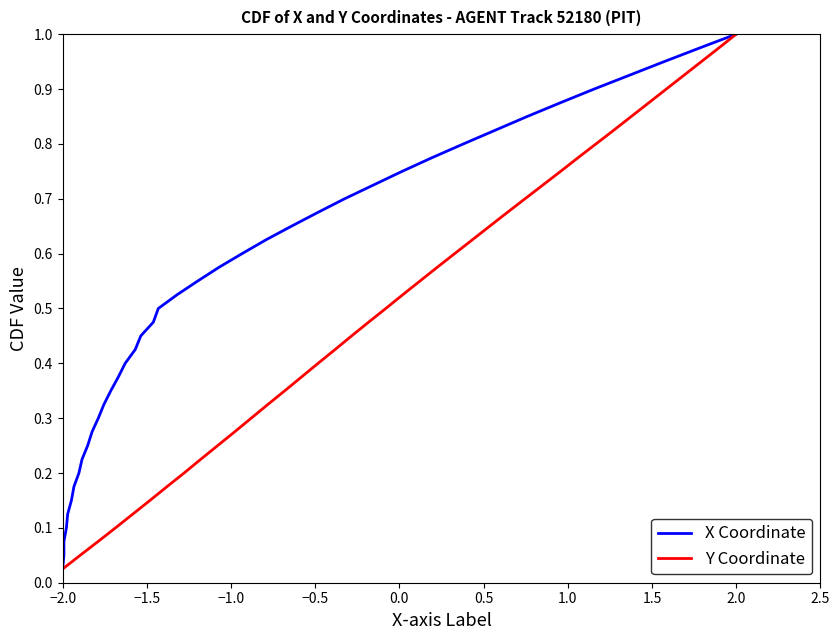

At which label is Y Coordinate closest to 0?

−2.0